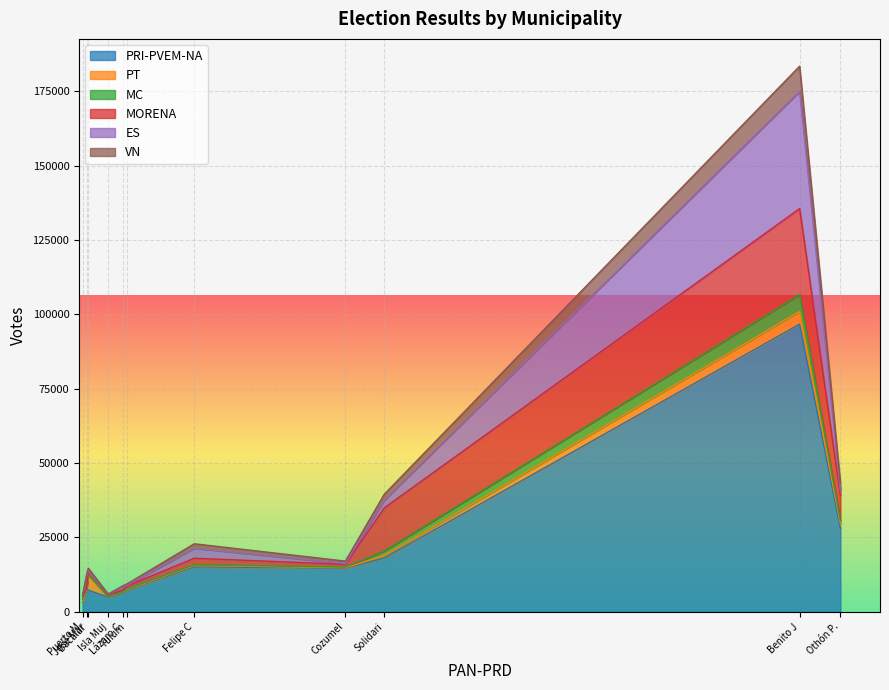

How many values in the MORENA series exceed 1120?

5